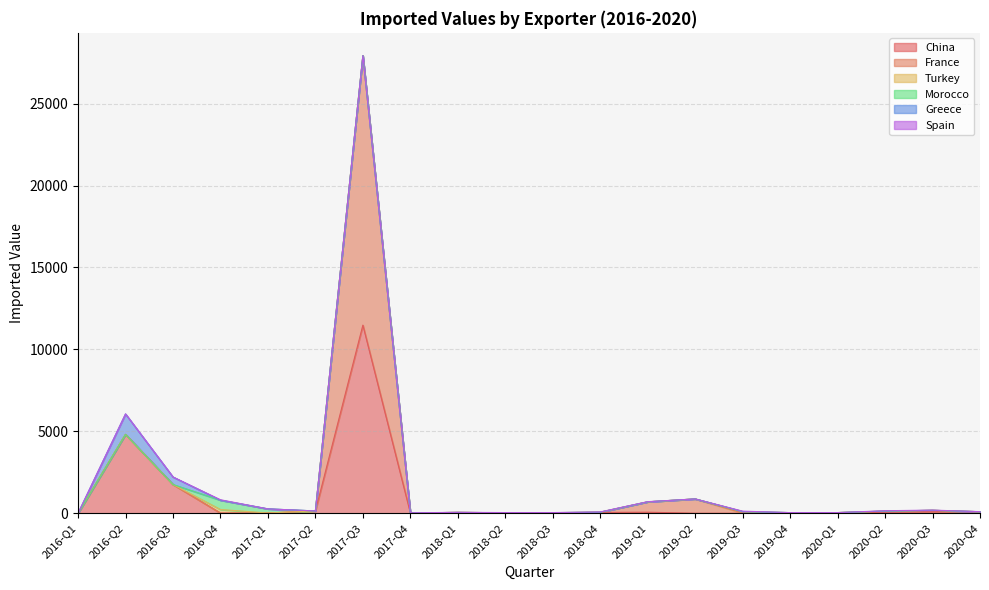

Which category has the highest value in the Turkey series?

2016-Q4